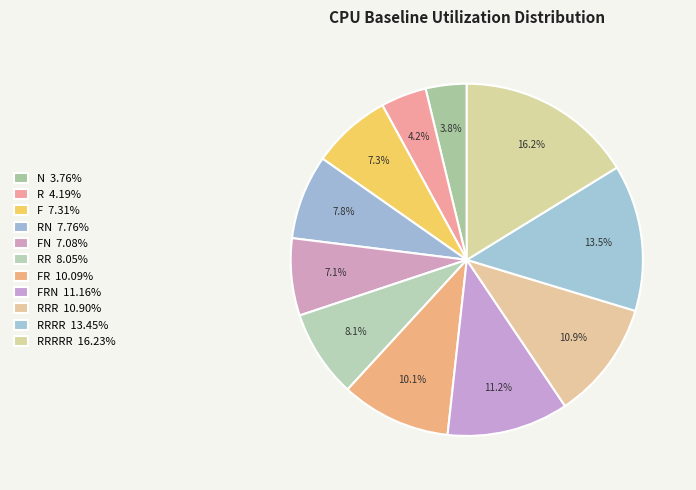

How many slices are in this pie chart?

11